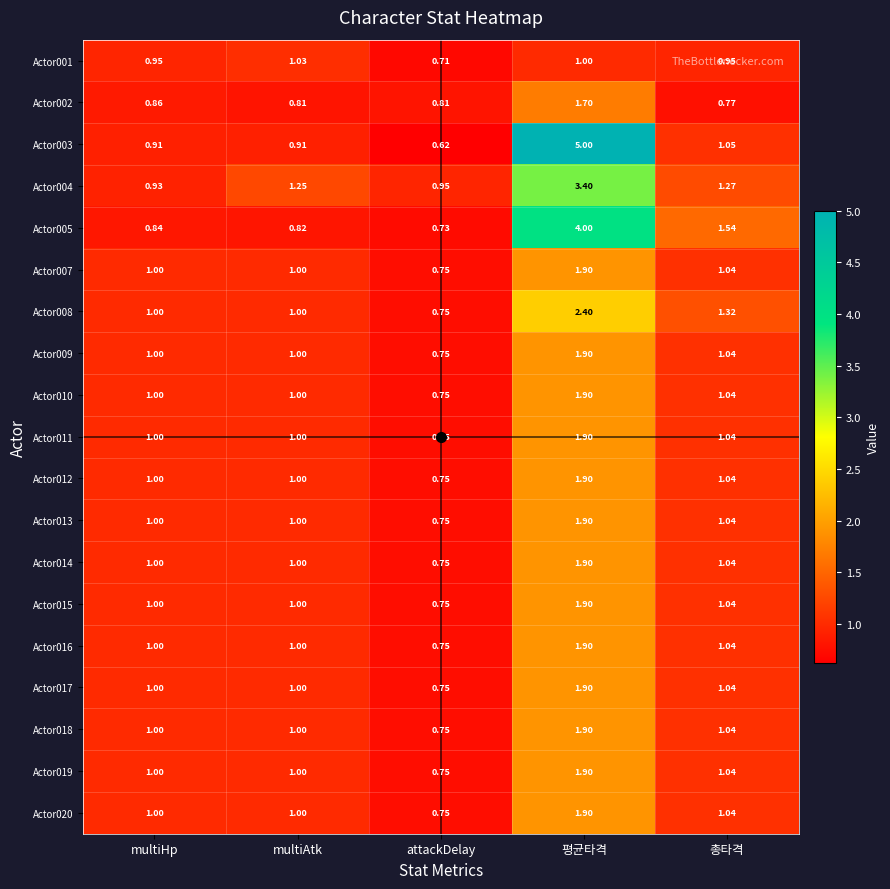

How many data points does each series have?

5